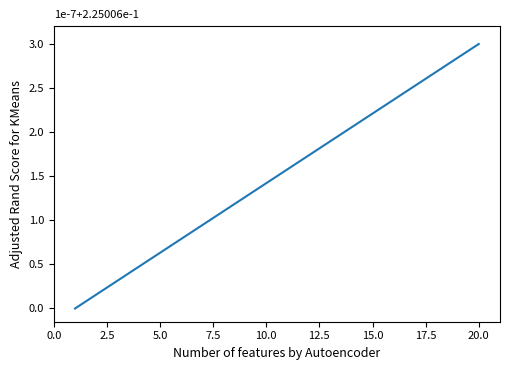

How many data points are less than 3?

1